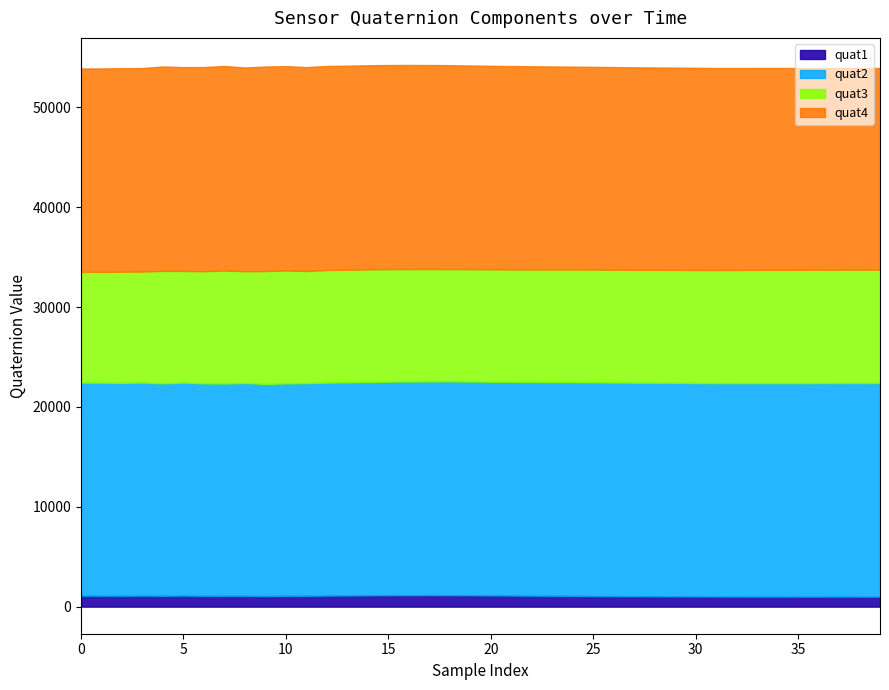

What are all the series names shown in the legend?

quat1, quat2, quat3, quat4